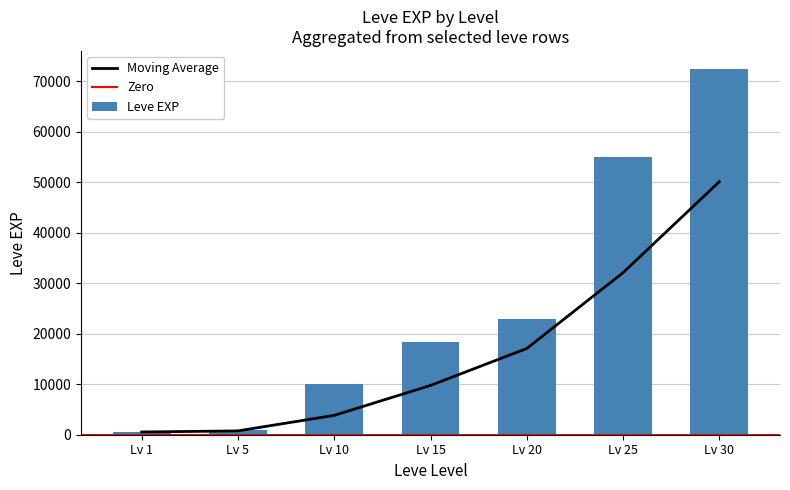

Reading right to left, transcribe all the data shown in this chart.

30=72430	25=55060	20=22960	15=18330	10=9990	5=980	1=540